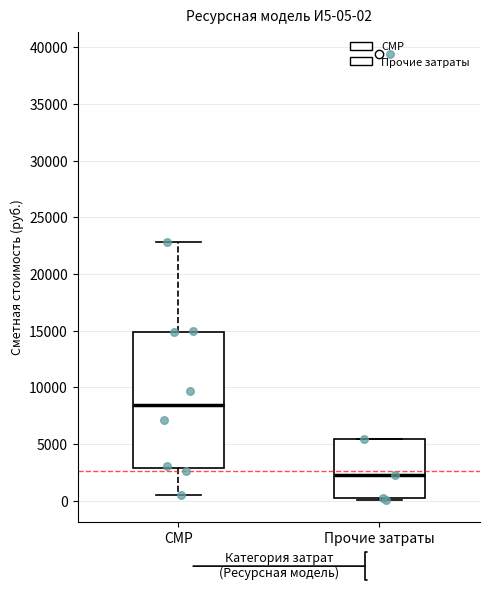

Which box is the tallest, from its lower edge to its upper edge?

СМР